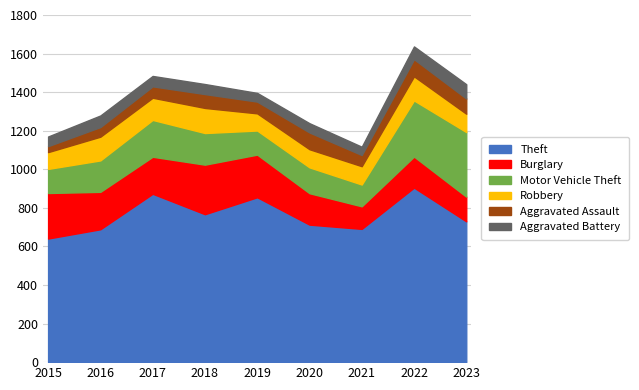

Between 2017 and 2018, which series saw the biggest shift?

Theft